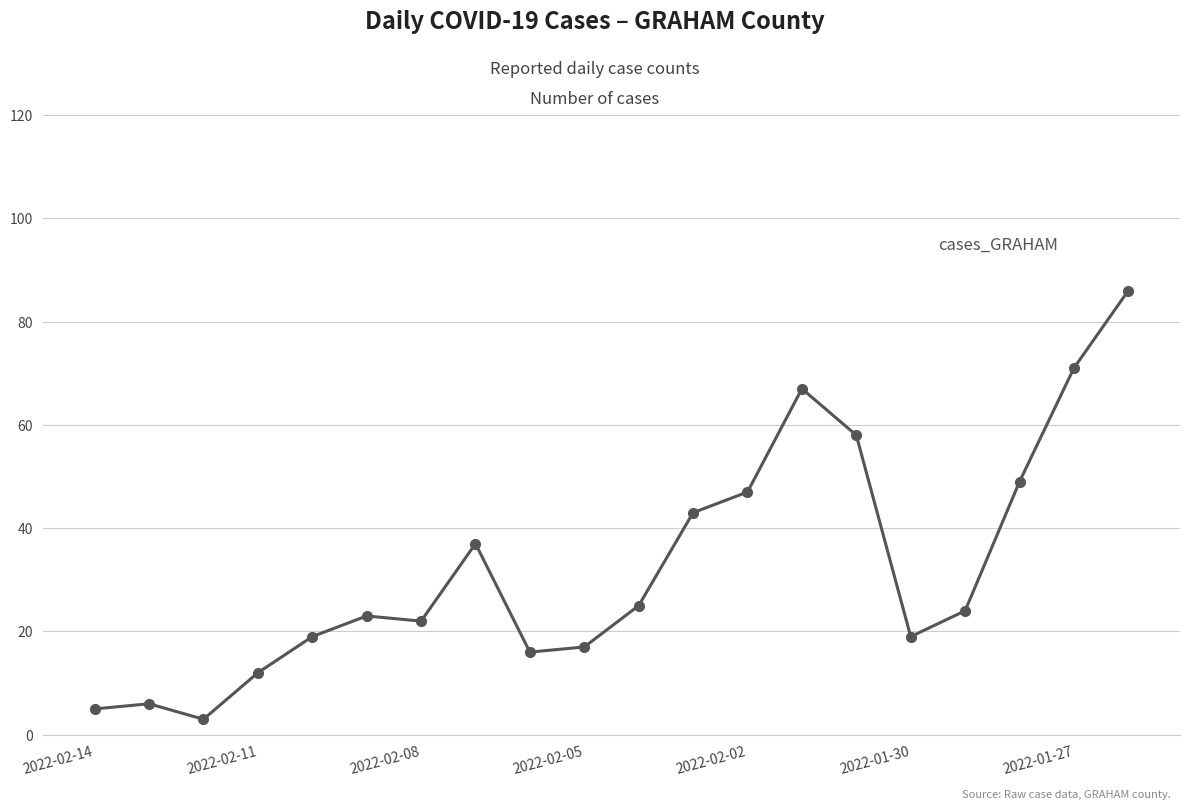

True or false: there are more than 0 points higher than both neighbors.

True